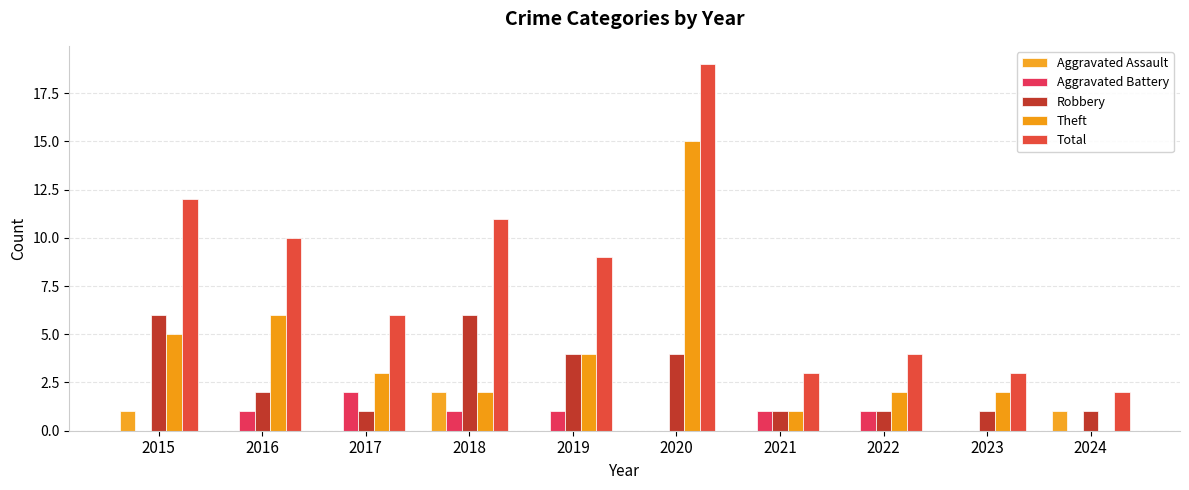

True or false: Theft has a value of 5 at 2015.

True